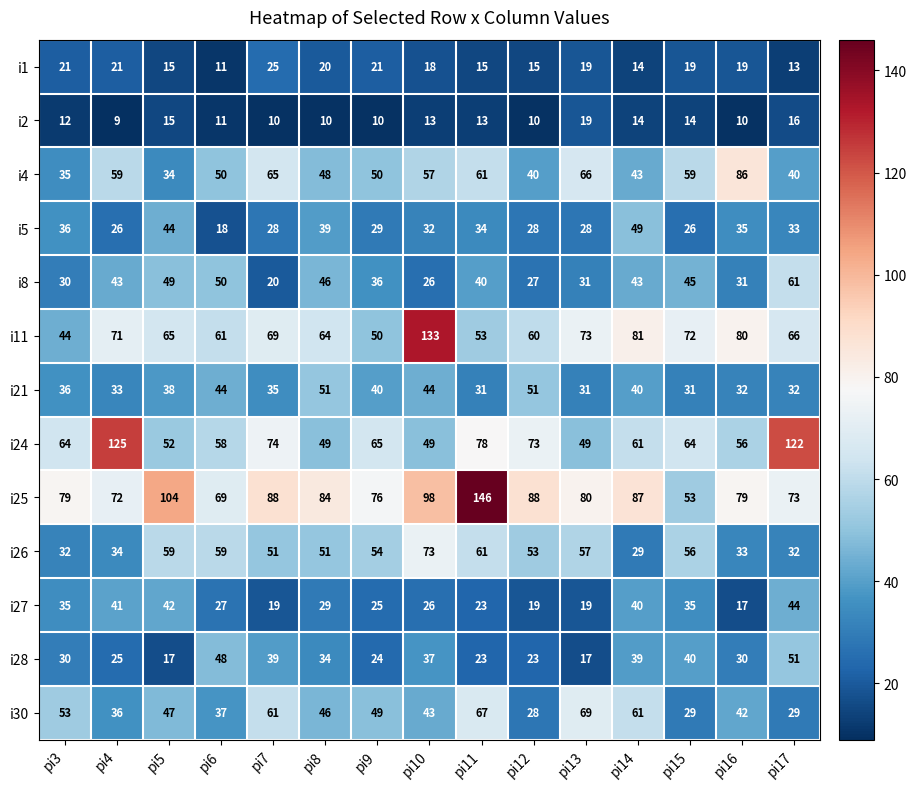

True or false: i5 has a value of 35 at pi16.

True